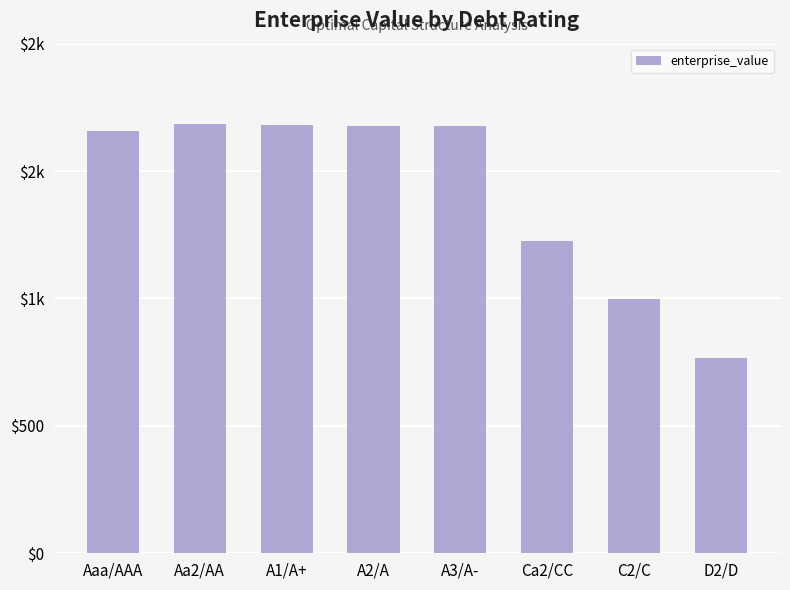

What is the difference between the values at C2/C and A1/A+?

683.1